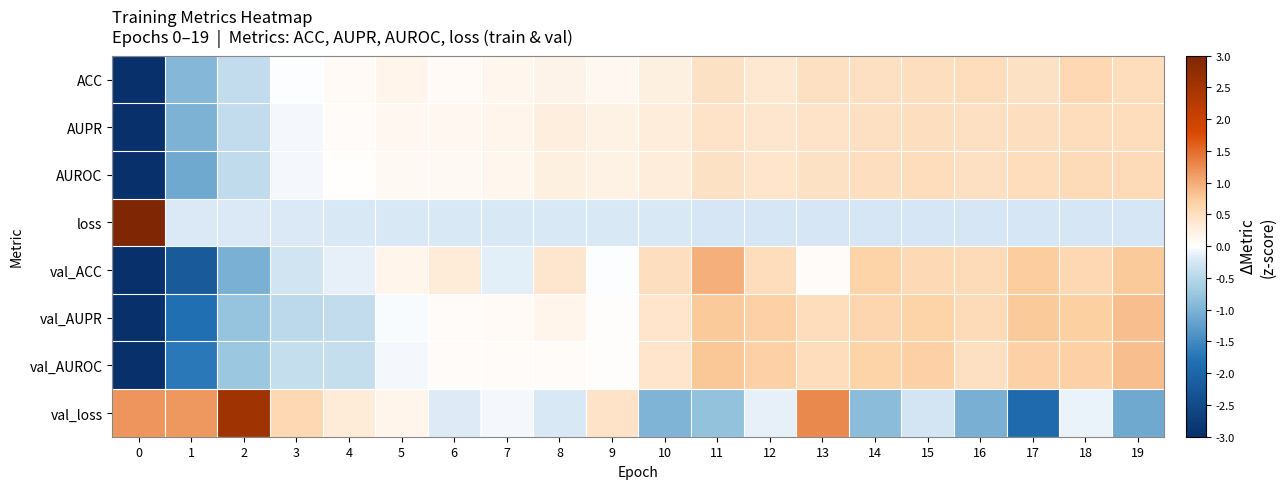

Reading left to right, transcribe all the data shown in this chart.

ACC: 0=-4.1	1=-0.9	2=-0.4	3=-0.0	4=0.1	5=0.2	6=0.1	7=0.1	8=0.2	9=0.1	10=0.2	11=0.5	12=0.4	13=0.5	14=0.5	15=0.5	16=0.5	17=0.5	18=0.6	19=0.5
AUPR: 0=-4.1	1=-1.0	2=-0.4	3=-0.1	4=0.1	5=0.1	6=0.1	7=0.2	8=0.3	9=0.2	10=0.3	11=0.4	12=0.4	13=0.4	14=0.5	15=0.5	16=0.5	17=0.5	18=0.5	19=0.5
AUROC: 0=-4.0	1=-1.1	2=-0.4	3=-0.1	4=0.0	5=0.1	6=0.1	7=0.2	8=0.2	9=0.2	10=0.3	11=0.5	12=0.4	13=0.5	14=0.5	15=0.5	16=0.5	17=0.5	18=0.5	19=0.5
loss: 0=4.4	1=-0.2	2=-0.2	3=-0.2	4=-0.2	5=-0.2	6=-0.2	7=-0.2	8=-0.2	9=-0.2	10=-0.2	11=-0.2	12=-0.2	13=-0.2	14=-0.2	15=-0.2	16=-0.2	17=-0.2	18=-0.2	19=-0.2
val_ACC: 0=-3.1	1=-2.2	2=-1.0	3=-0.3	4=-0.1	5=0.2	6=0.3	7=-0.1	8=0.4	9=-0.0	10=0.5	11=1.0	12=0.5	13=0.1	14=0.7	15=0.6	16=0.6	17=0.7	18=0.6	19=0.8
val_AUPR: 0=-3.3	1=-1.8	2=-0.8	3=-0.4	4=-0.4	5=-0.0	6=0.1	7=0.1	8=0.2	9=0.0	10=0.4	11=0.8	12=0.7	13=0.5	14=0.6	15=0.7	16=0.5	17=0.8	18=0.7	19=0.9
val_AUROC: 0=-3.4	1=-1.7	2=-0.7	3=-0.4	4=-0.4	5=-0.1	6=0.1	7=0.1	8=0.1	9=0.0	10=0.4	11=0.8	12=0.7	13=0.5	14=0.7	15=0.7	16=0.5	17=0.7	18=0.7	19=0.9
val_loss: 0=1.2	1=1.2	2=2.5	3=0.6	4=0.3	5=0.2	6=-0.2	7=-0.1	8=-0.2	9=0.4	10=-1.0	11=-0.8	12=-0.1	13=1.3	14=-0.9	15=-0.3	16=-1.1	17=-1.9	18=-0.1	19=-1.1